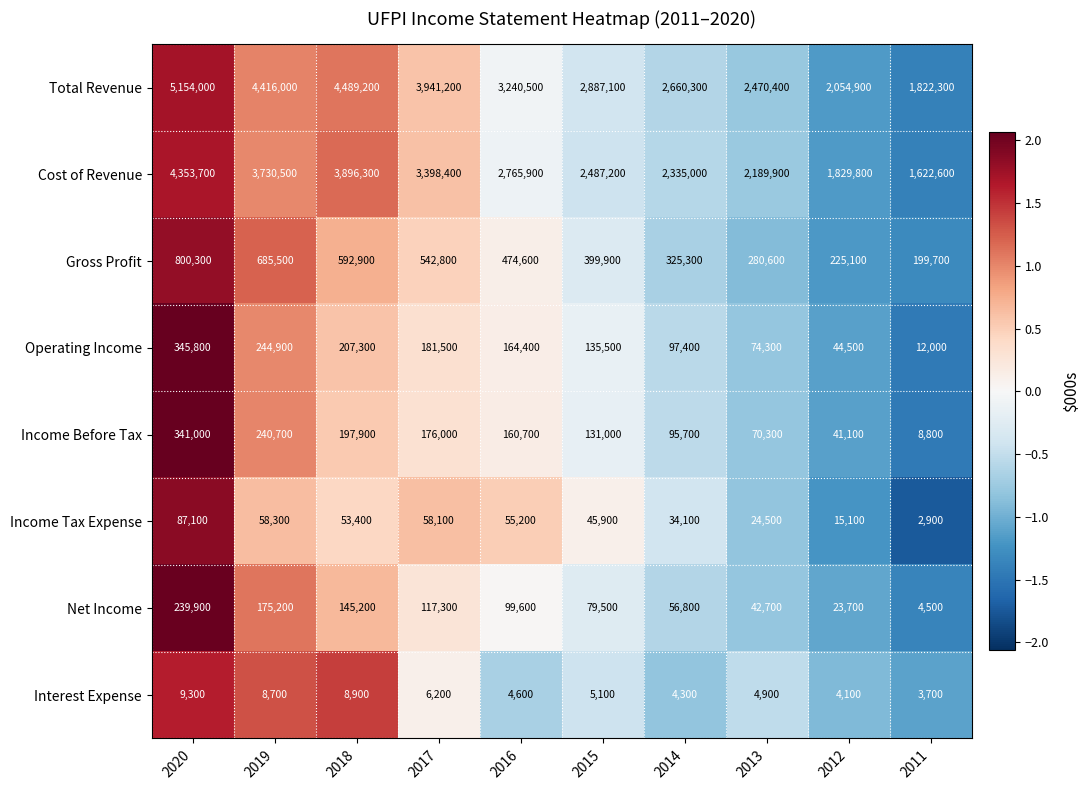

What is the total value across all series at 2018?

9591100